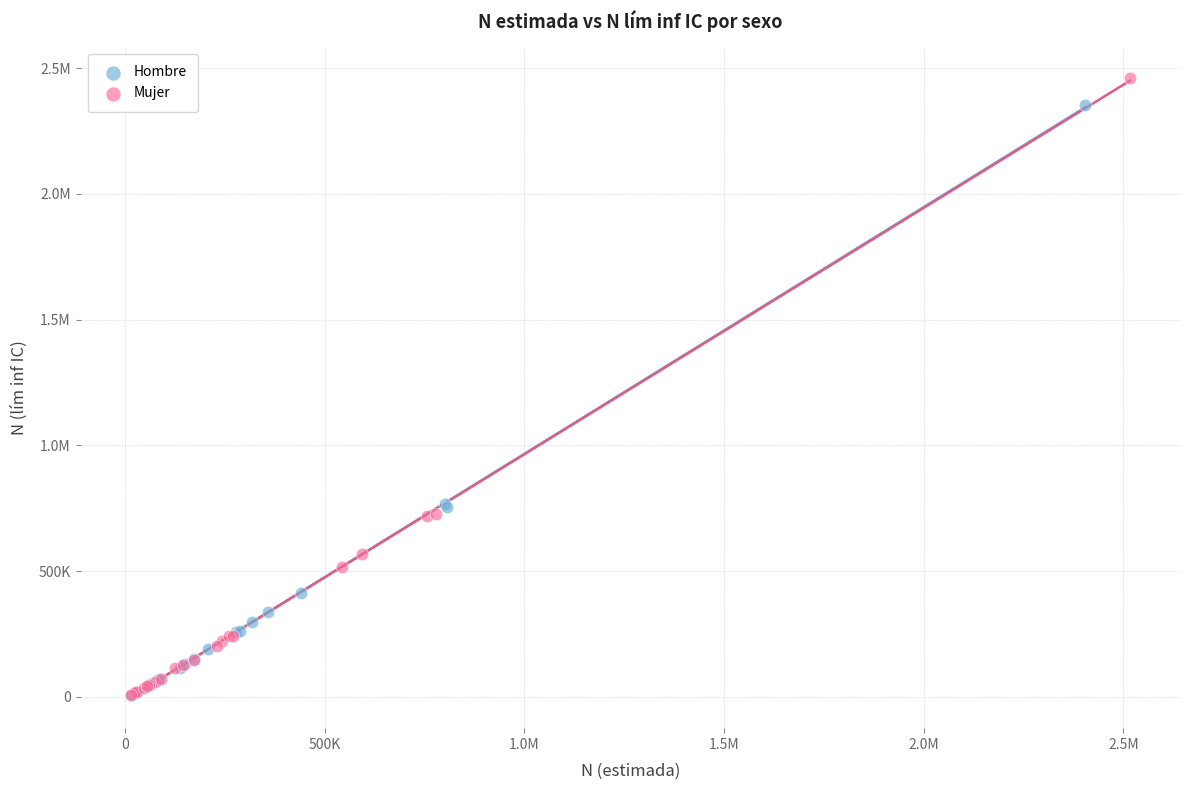

What are all the series names shown in the legend?

Hombre, Mujer